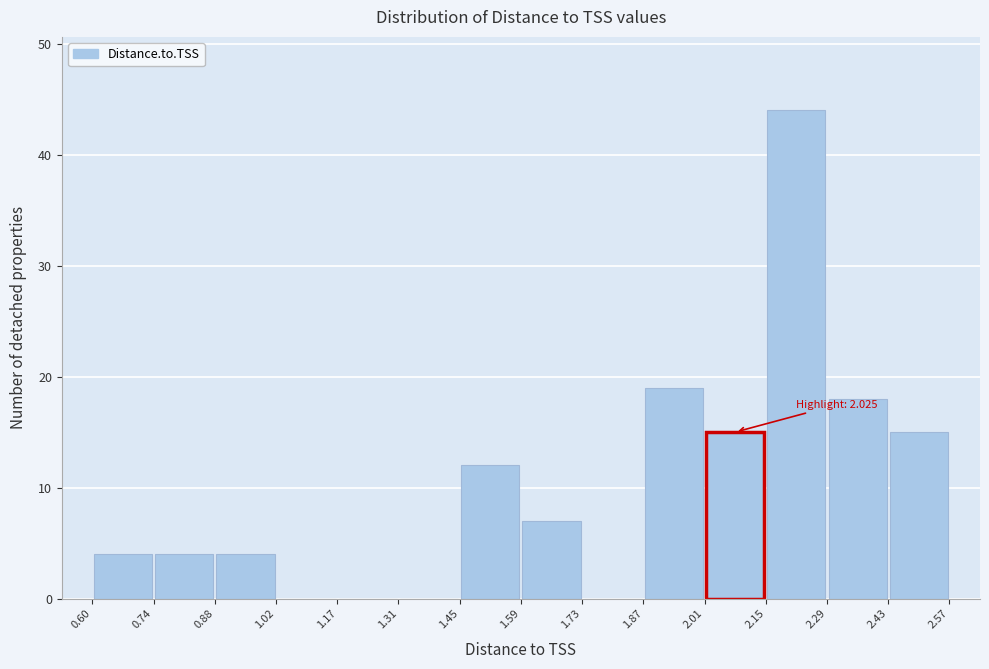

Which range on the x-axis has the tallest bar?

2.15 to 2.29